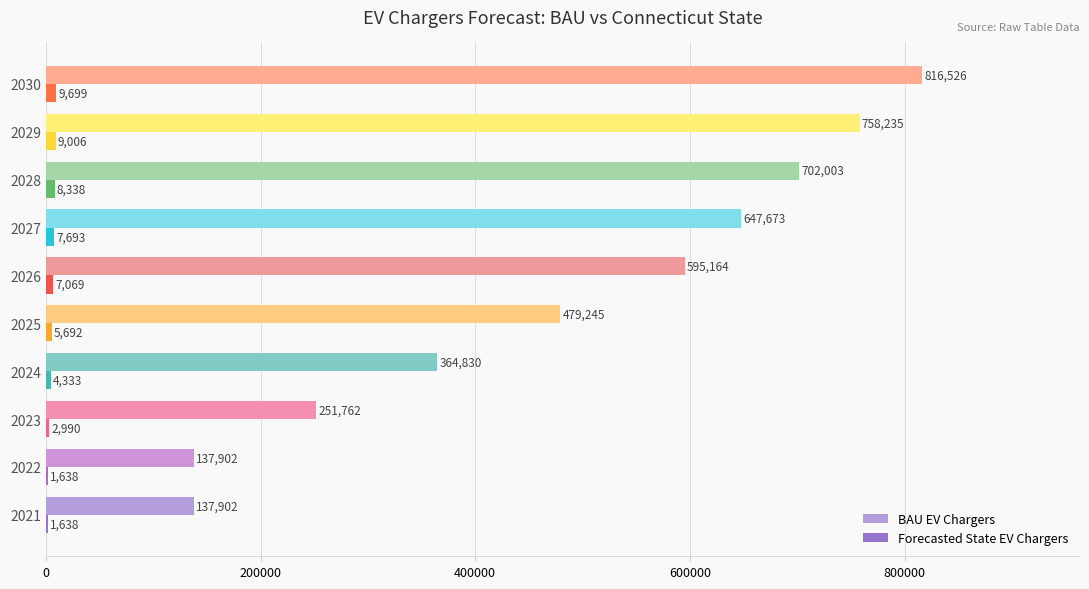

Where is Forecasted State EV Chargers nearest to the value 5668?

2025